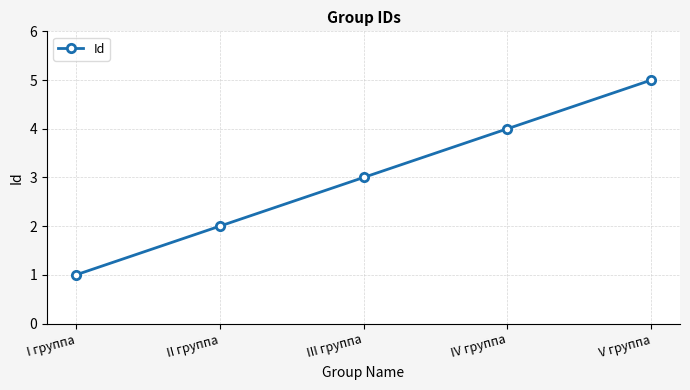

Count the values in the range 2 to 4.

3